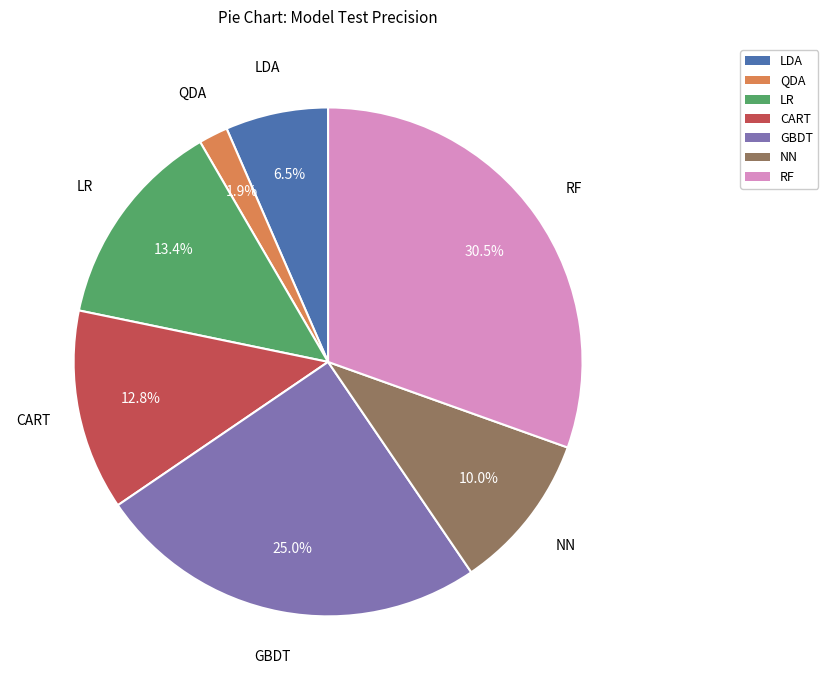

Which category has the smallest portion of the pie?

QDA